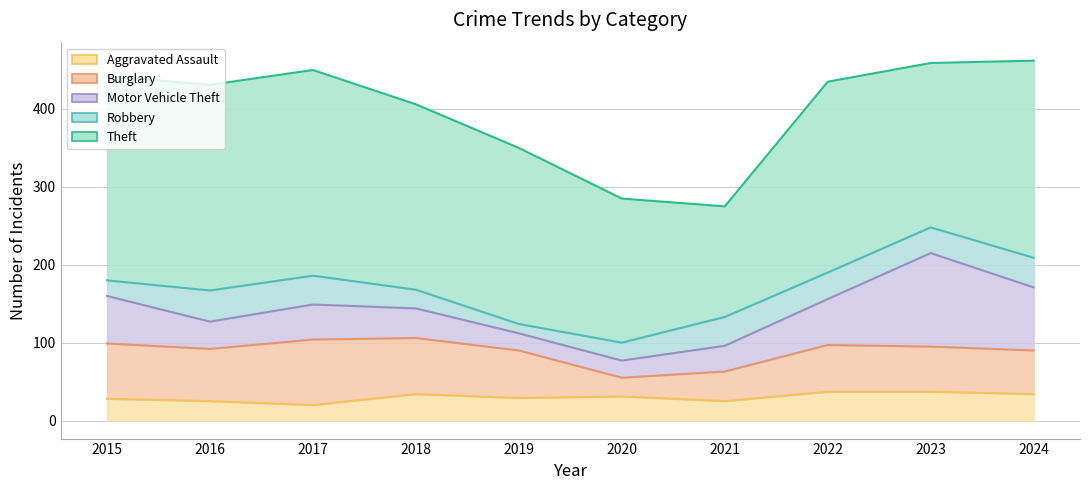

Rank the series by their maximum value, from highest to lowest.

Theft, Motor Vehicle Theft, Burglary, Robbery, Aggravated Assault